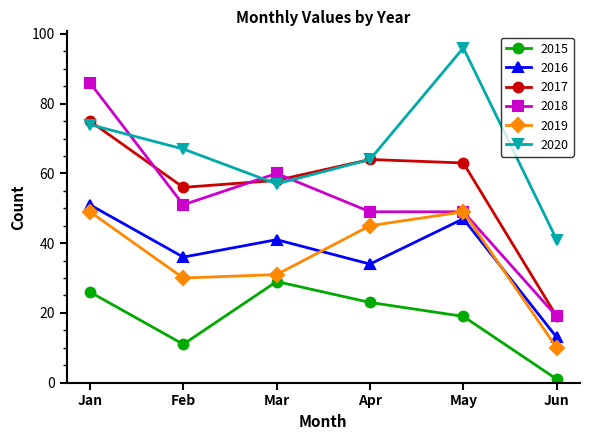

Reading left to right, list all the values displayed in this chart.

2015: 26	11	29	23	19	1
2016: 51	36	41	34	47	13
2017: 75	56	58	64	63	19
2018: 86	51	60	49	49	19
2019: 49	30	31	45	49	10
2020: 74	67	57	64	96	41